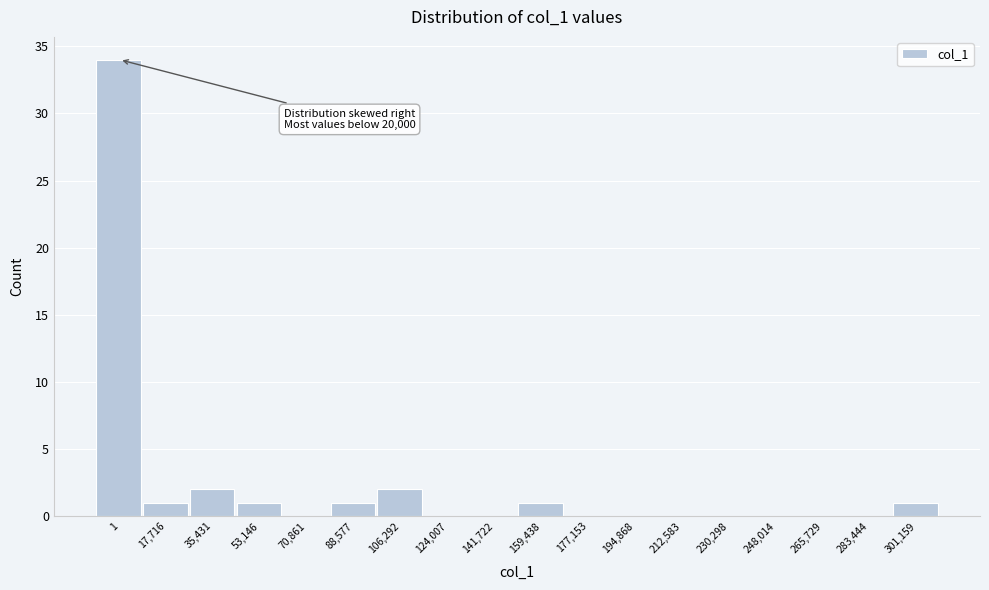

Reading right to left, extract all data points from this chart.

301,159=1	283,444=0	265,729=0	248,014=0	230,298=0	212,583=0	194,868=0	177,153=0	159,438=1	141,722=0	124,007=0	106,292=2	88,577=1	70,861=0	53,146=1	35,431=2	17,716=1	1=34